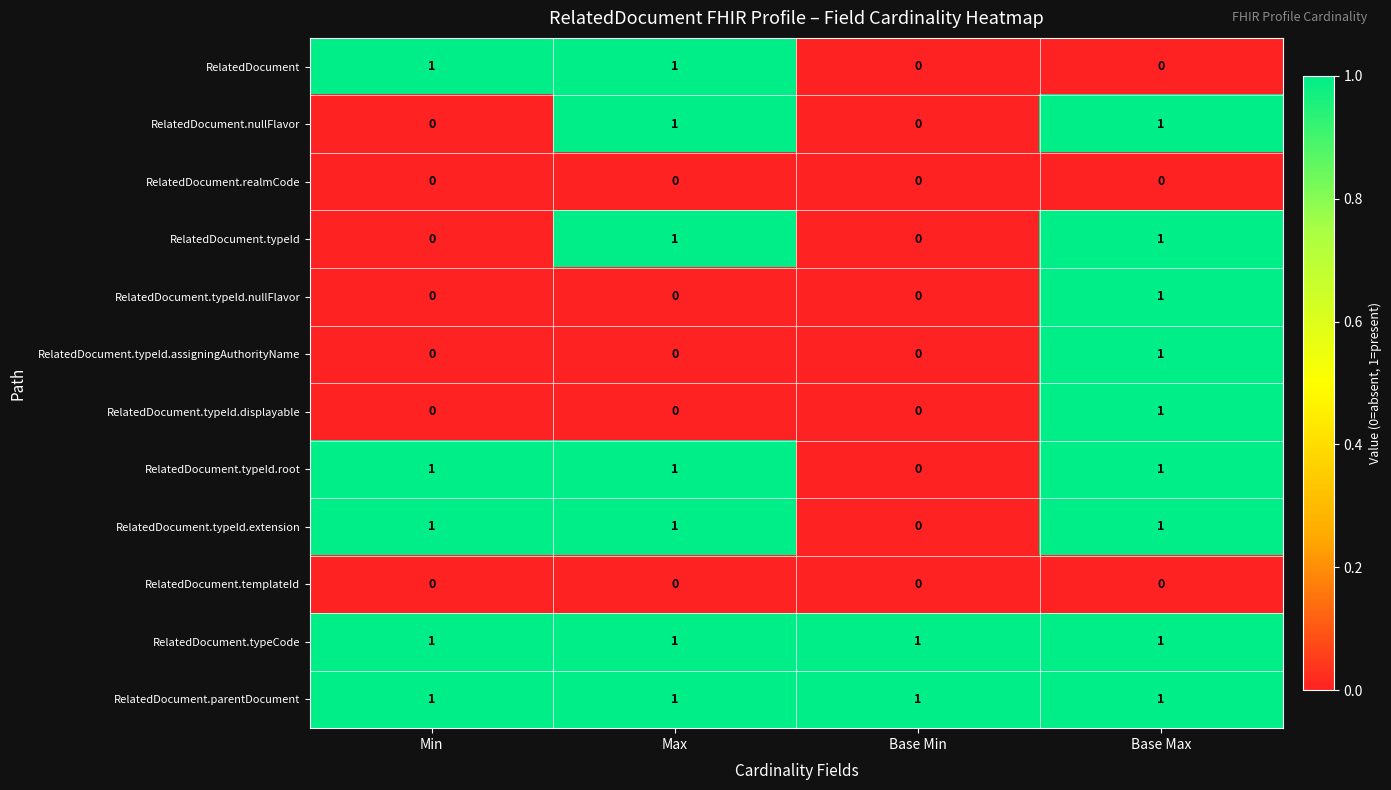

How many RelatedDocument.typeId values are between 0 and 1?

4